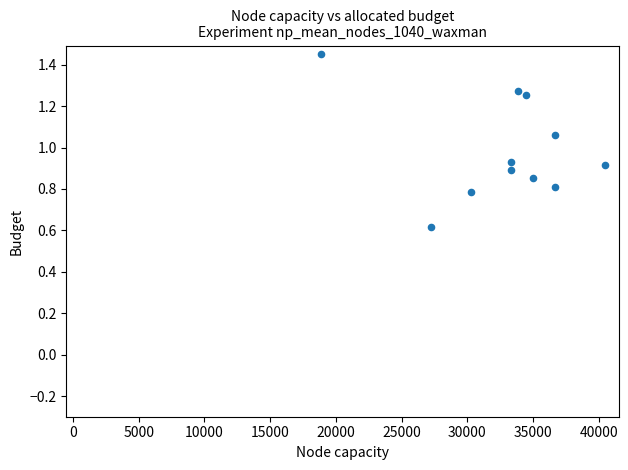

What is the average X value?

32753.1